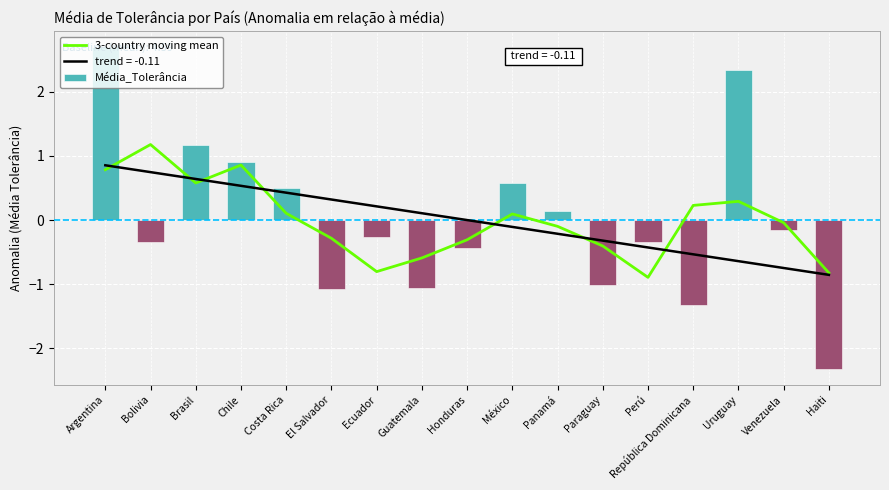

What is the highest value of the Média_Tolerância series?

2.7